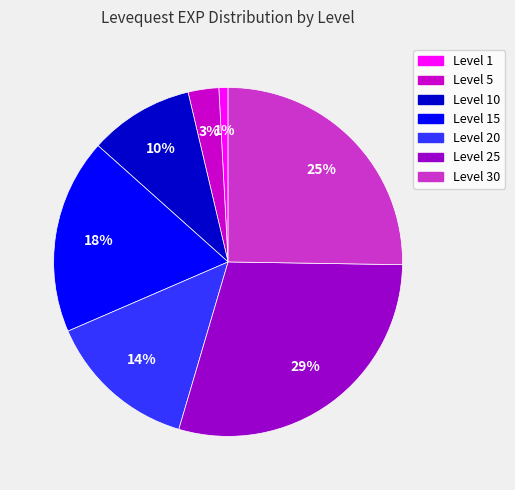

To the nearest percent, what is the average slice percentage?

14%